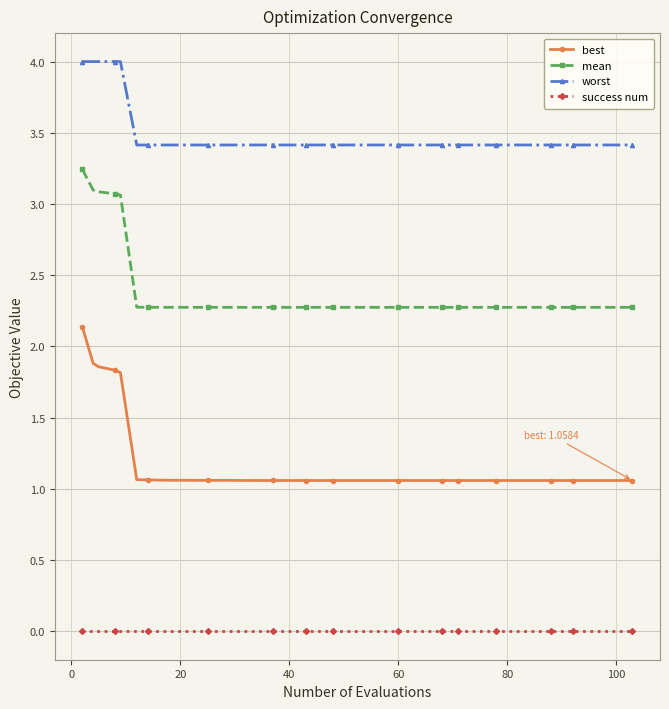

At how many categories does at least one series exceed 2?

40